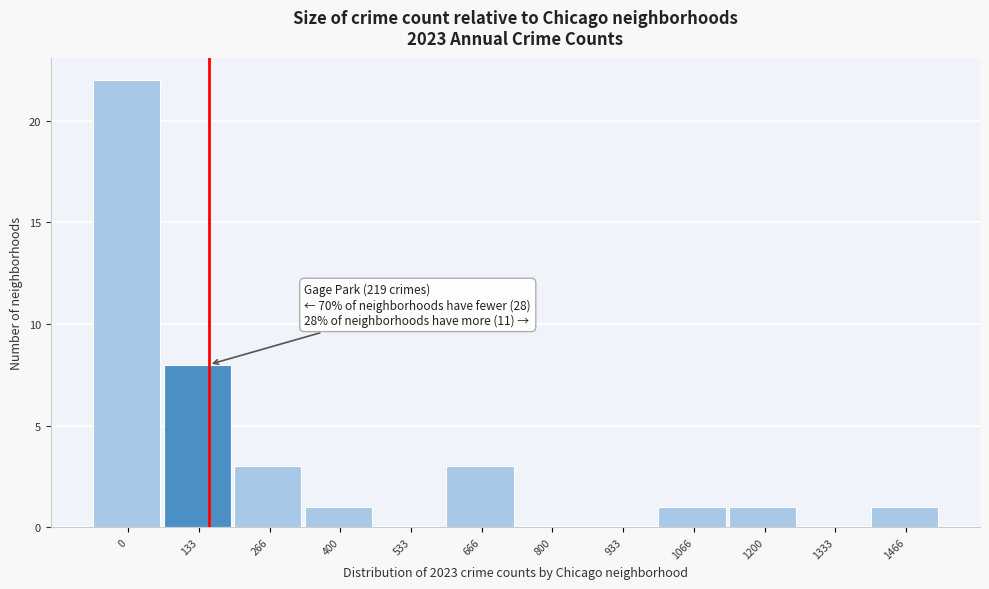

Reading right to left, extract all data points from this chart.

1466=1	1333=0	1200=1	1066=1	933=0	800=0	666=3	533=0	400=1	266=3	133=8	0=22